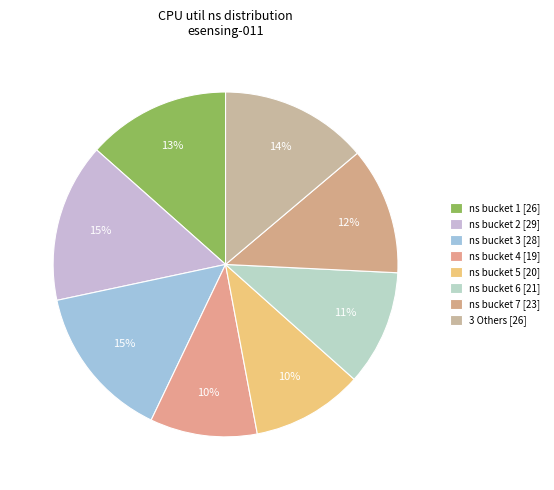

How many slices are in this pie chart?

8